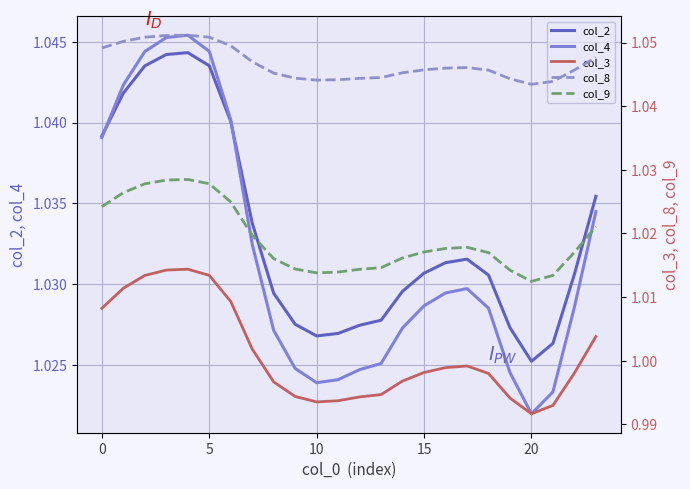

What is the label of the 4th point from the right?

20